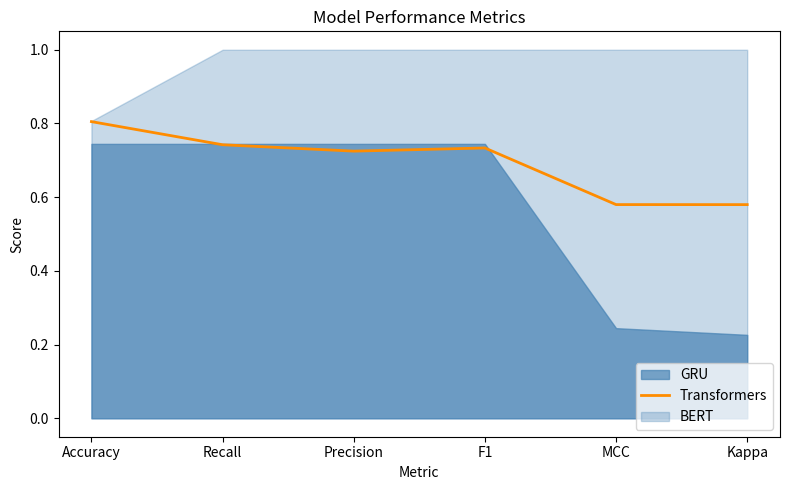

What position from the right is Accuracy?

6